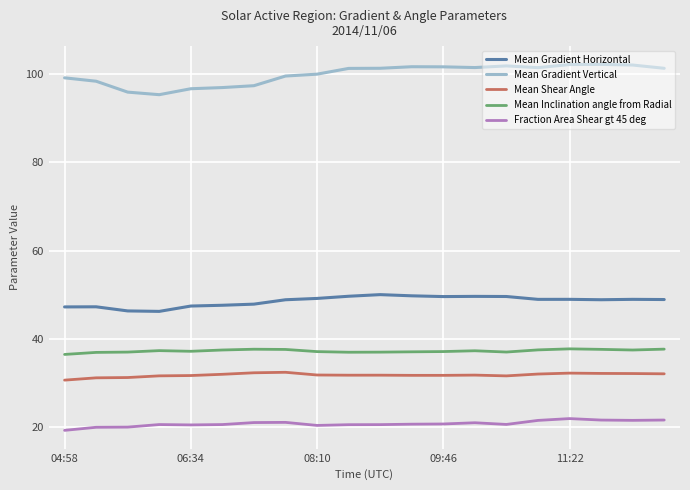

Which series has the largest total across all categories?

Mean Gradient Vertical